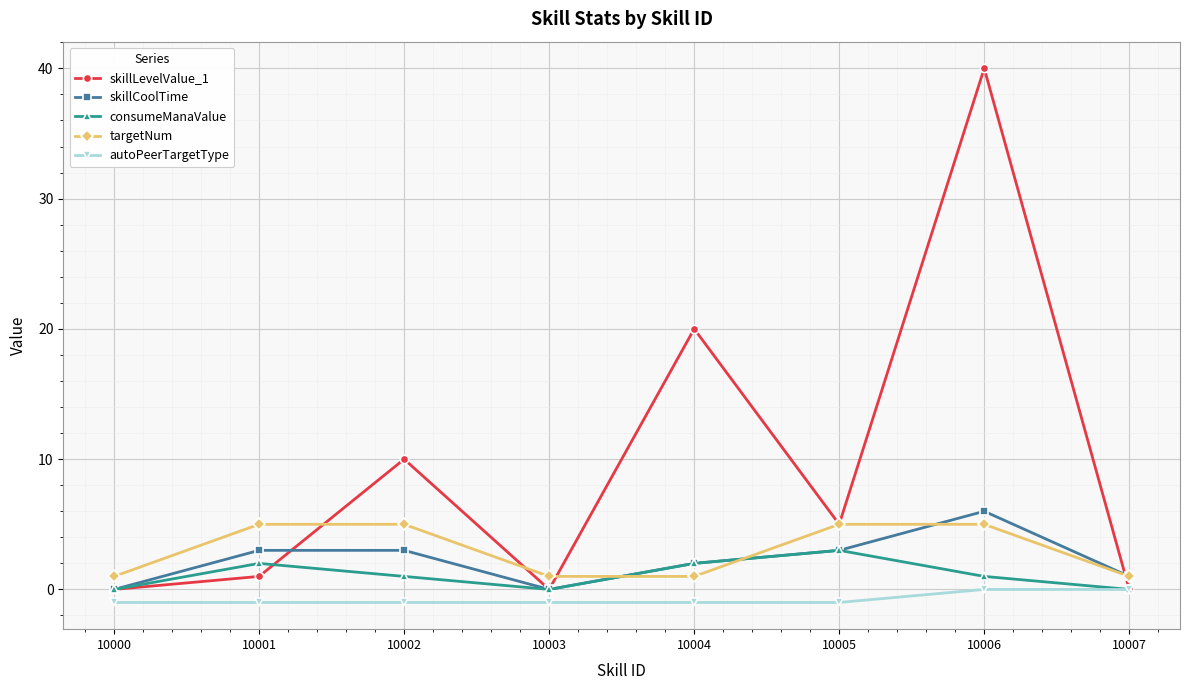

What are all the series names shown in the legend?

skillLevelValue_1, skillCoolTime, consumeManaValue, targetNum, autoPeerTargetType